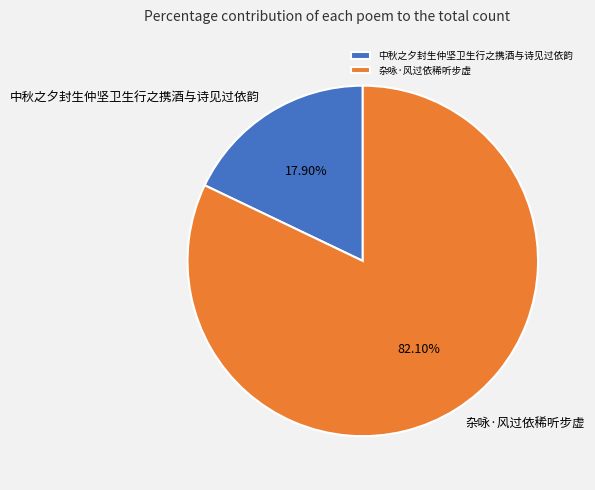

Count the number of slices in the pie.

2